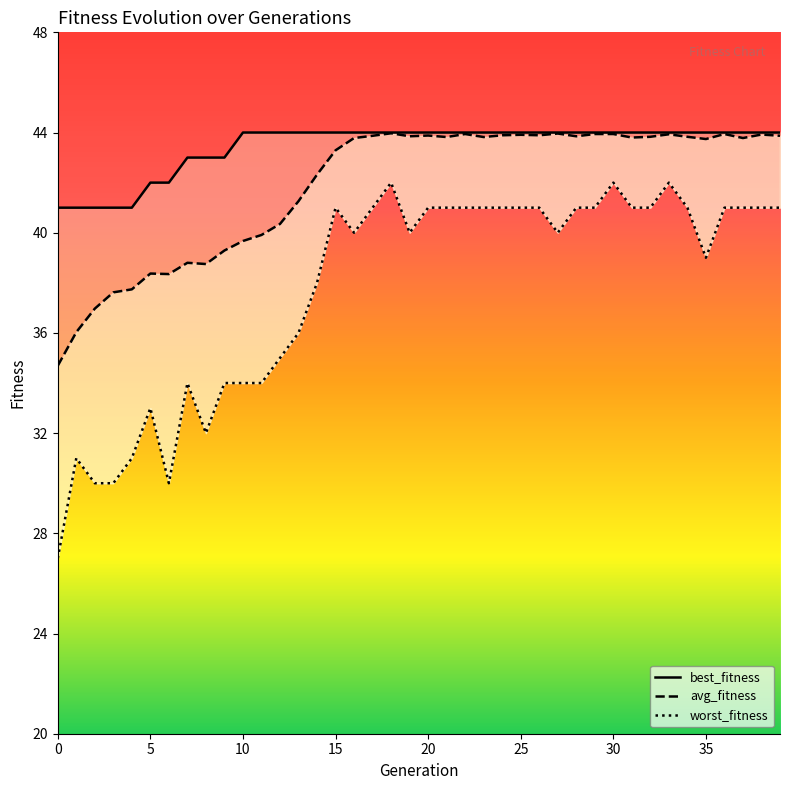

True or false: worst_fitness and best_fitness cross at least once.

False